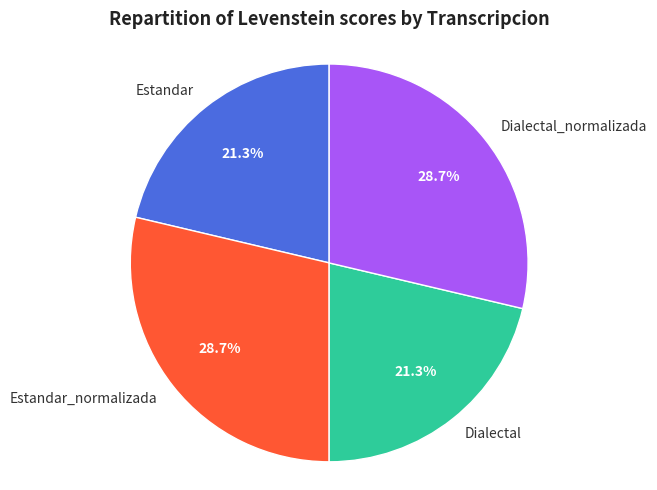

What percentage is the Dialectal slice, to the nearest percent?

21%